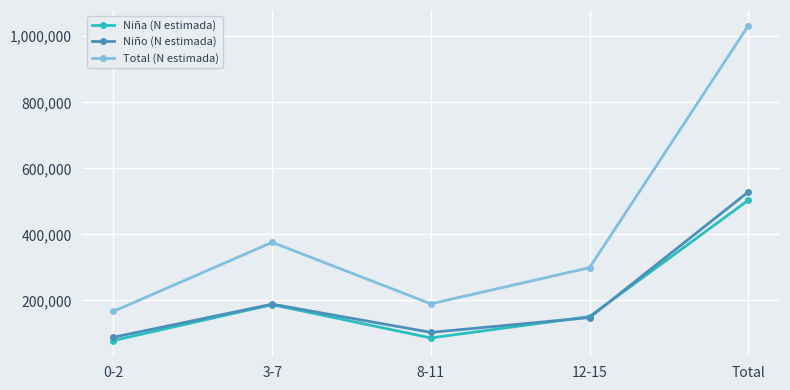

True or false: Niña (N estimada) and Total (N estimada) intersect in this chart.

False